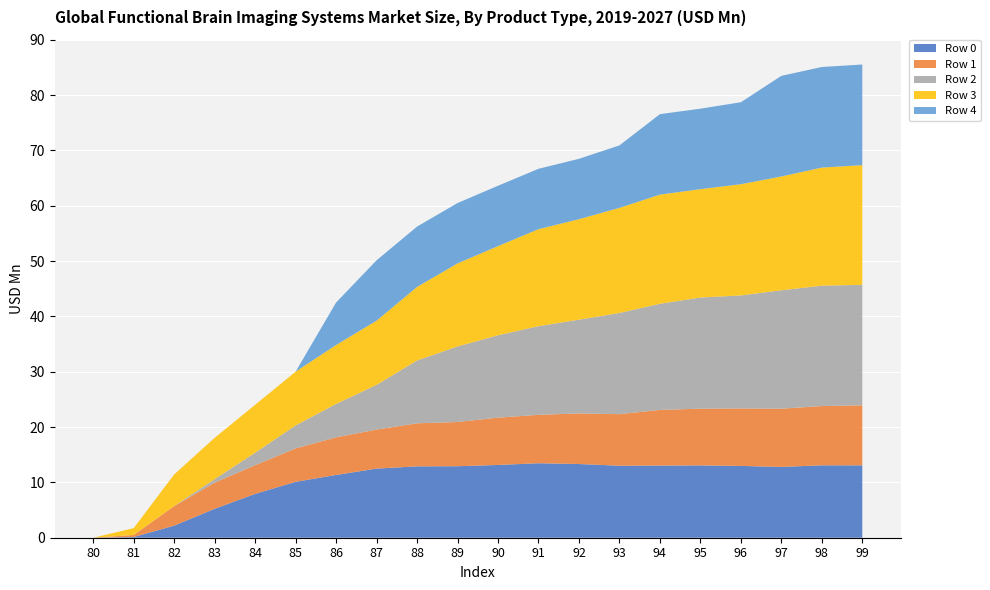

Reading right to left, what are all the values shown in this chart?

Row 0: 13.1	13.1	12.8	13.0	13.1	13.0	13.0	13.3	13.5	13.2	12.9	12.9	12.5	11.3	10.1	7.9	5.2	2.2	0.1	0.0
Row 1: 10.8	10.7	10.5	10.4	10.3	10.1	9.3	9.1	8.7	8.6	8.0	7.8	7.1	6.8	6.0	5.2	4.7	3.5	0.4	0.0
Row 2: 21.8	21.8	21.4	20.4	20.1	19.2	18.3	16.9	16.0	14.9	13.6	11.4	8.1	6.0	4.2	2.3	0.6	0.0	0.0	0.0
Row 3: 21.6	21.3	20.6	20.1	19.6	19.7	19.0	18.2	17.5	16.1	15.0	13.3	11.6	10.6	9.7	8.7	7.5	5.7	1.2	0.0
Row 4: 18.2	18.2	18.2	14.8	14.5	14.5	11.3	10.9	10.9	10.9	10.9	10.9	10.9	7.7	0.0	0.0	0.0	0.0	0.0	0.0